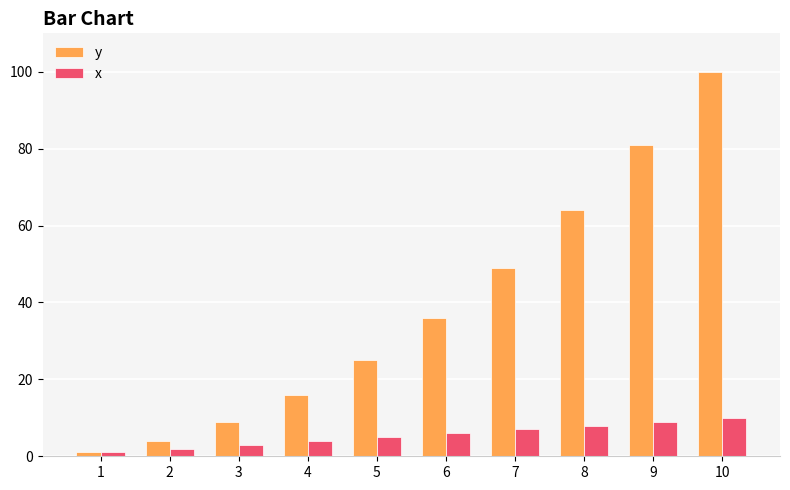

What is the difference between the second highest and minimum values in the y series?

80